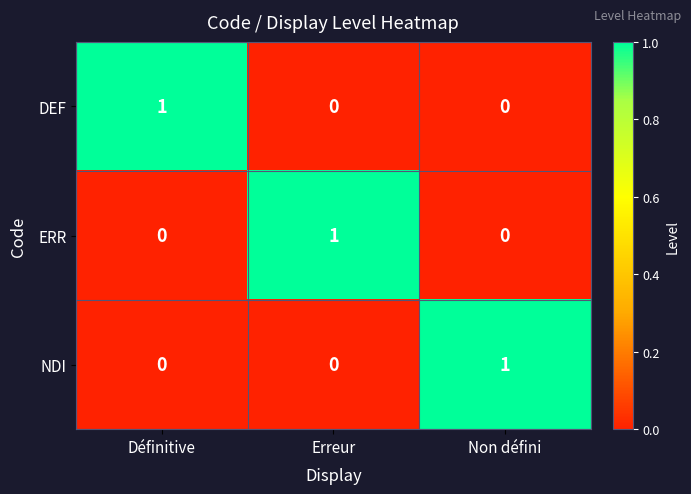

Reading left to right, list all the values displayed in this chart.

DEF: 1	0	0
ERR: 0	1	0
NDI: 0	0	1